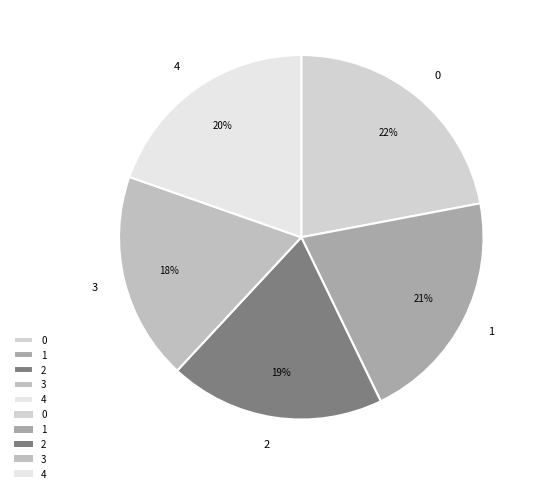

To the nearest percent, what portion does 0 represent?

22%